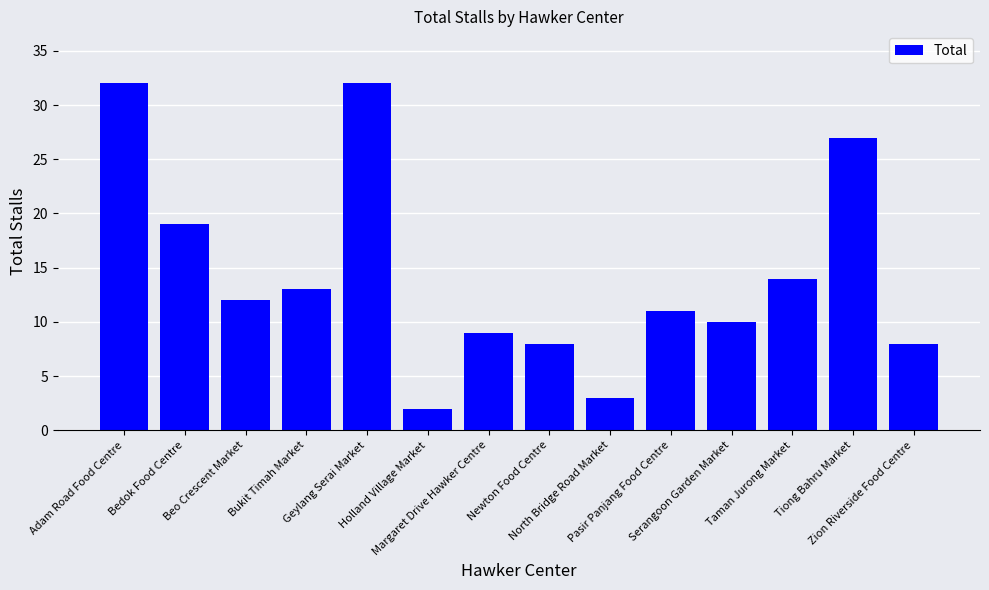

The chart shows a value of 17 at Serangoon Garden Market. True or false?

False